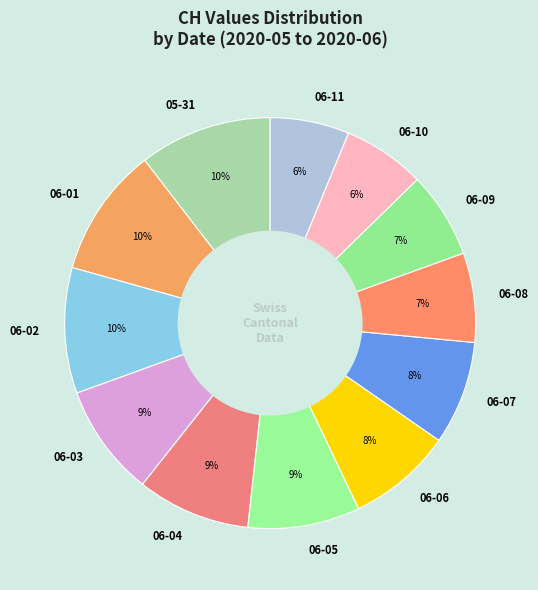

Combined, do 06-02 and 05-31 account for over 50%?

No